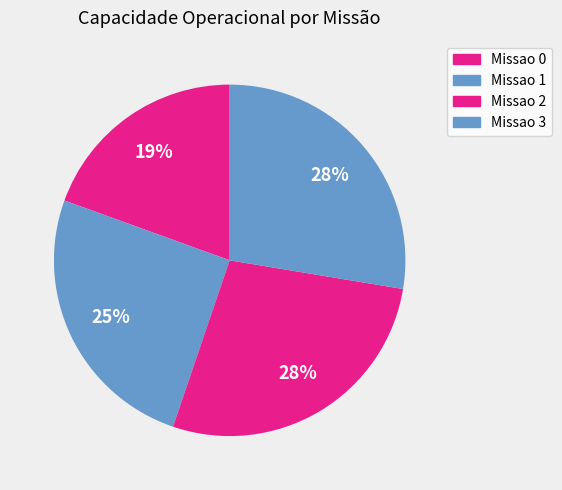

Count the number of slices in the pie.

4